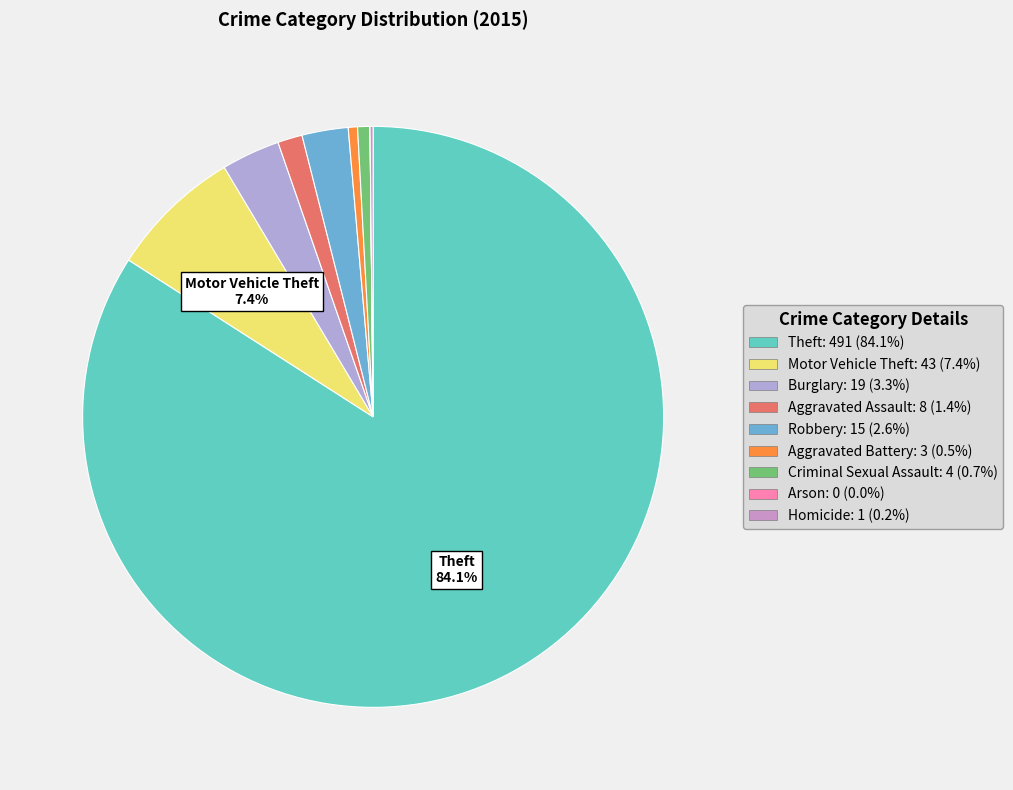

What is the ratio of the value at Aggravated Battery to the value at Motor Vehicle Theft?

0.1